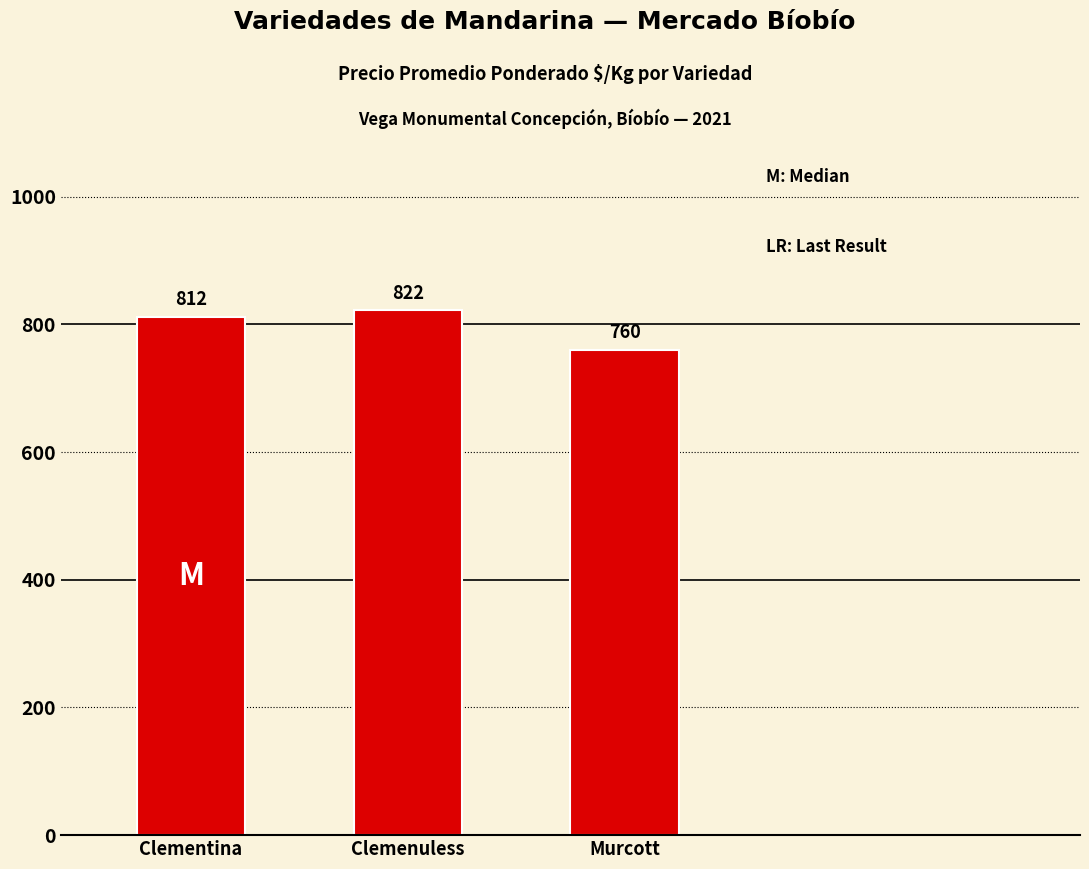

Which has a higher value, Murcott or Clementina?

Clementina